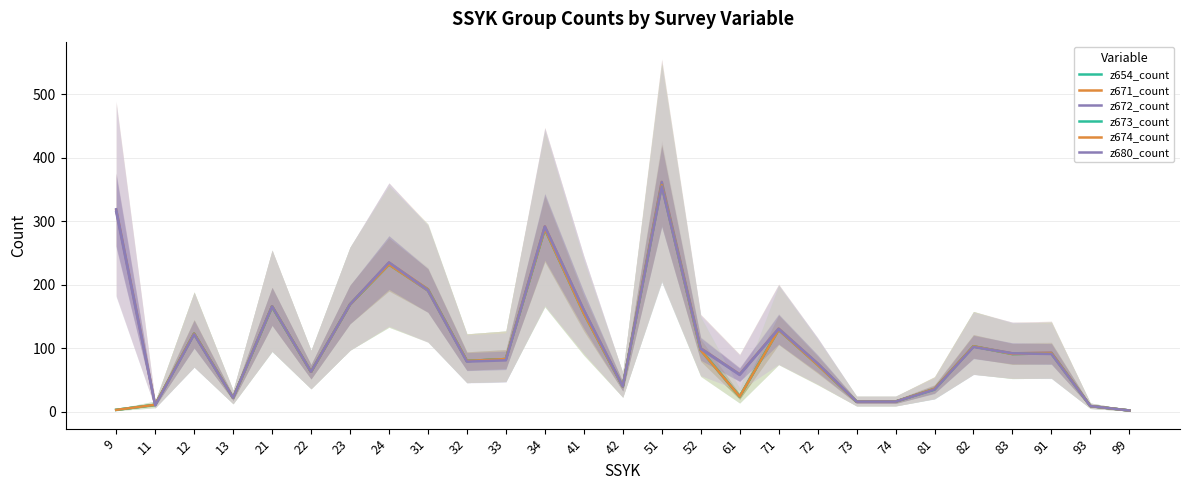

True or false: z671_count and z674_count cross at least once.

False